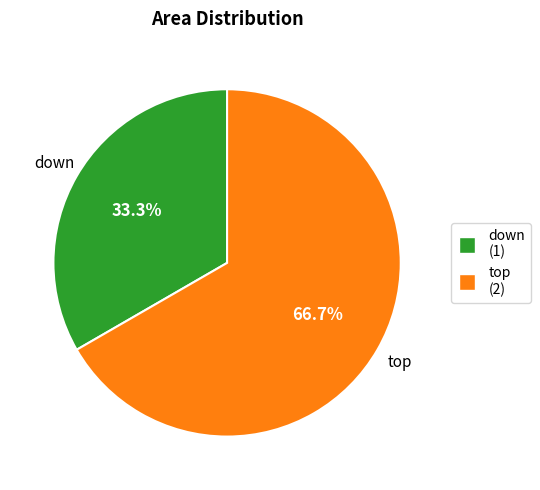

Which slice is the largest?

top